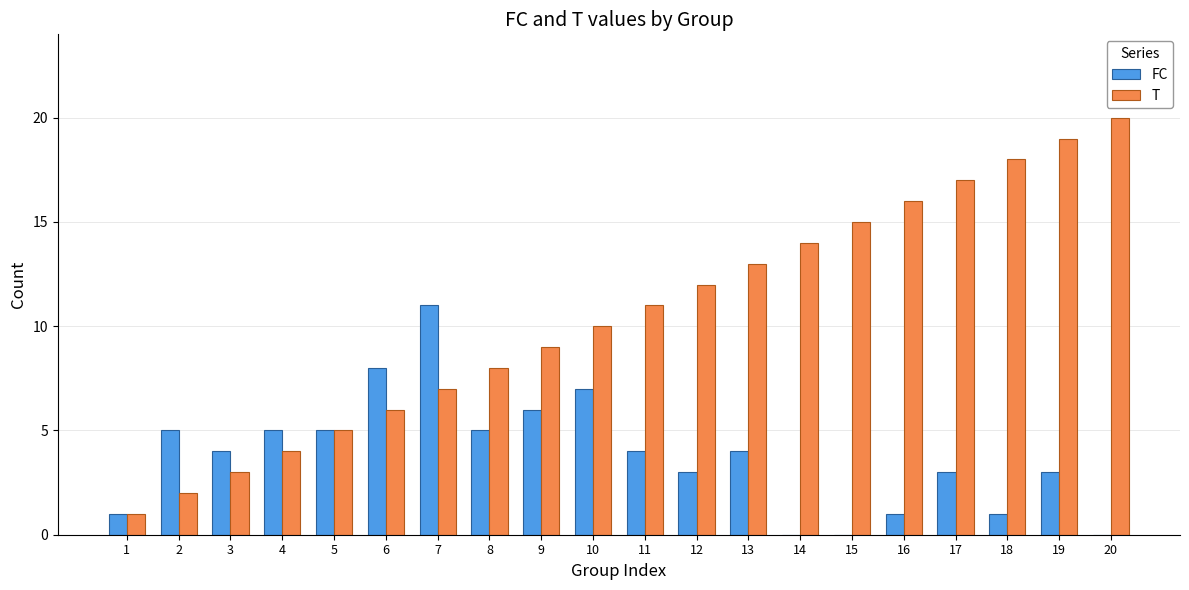

The value of T at 11 is 16. True or false?

False